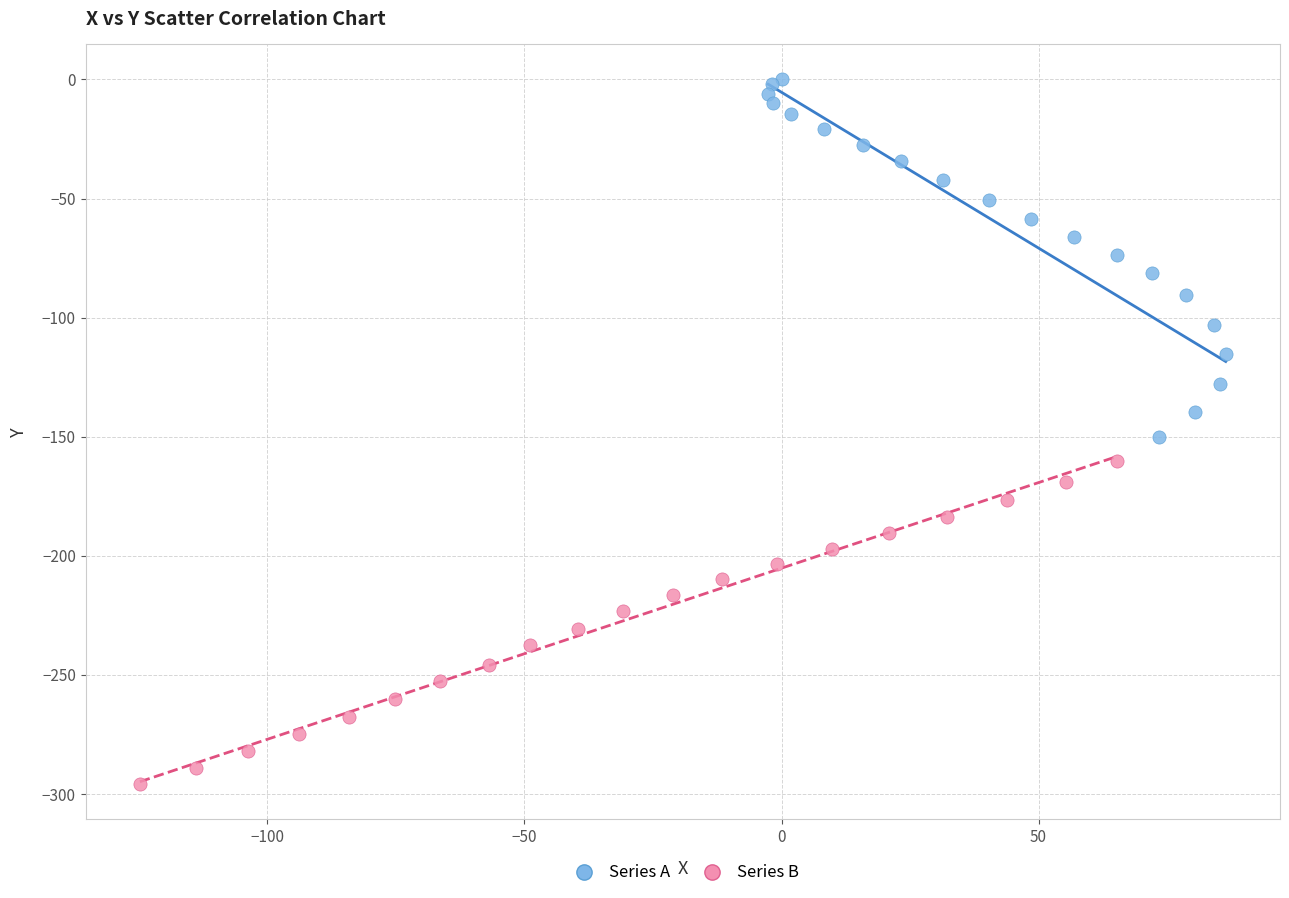

Which series has the widest spread of Y values?

Series A